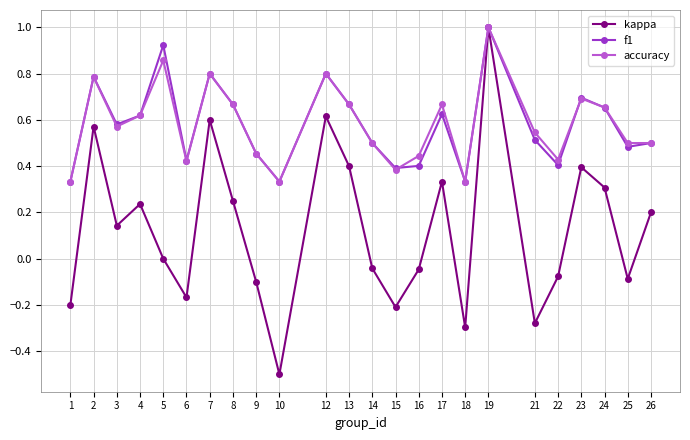

Which series has the largest range (max minus min)?

kappa